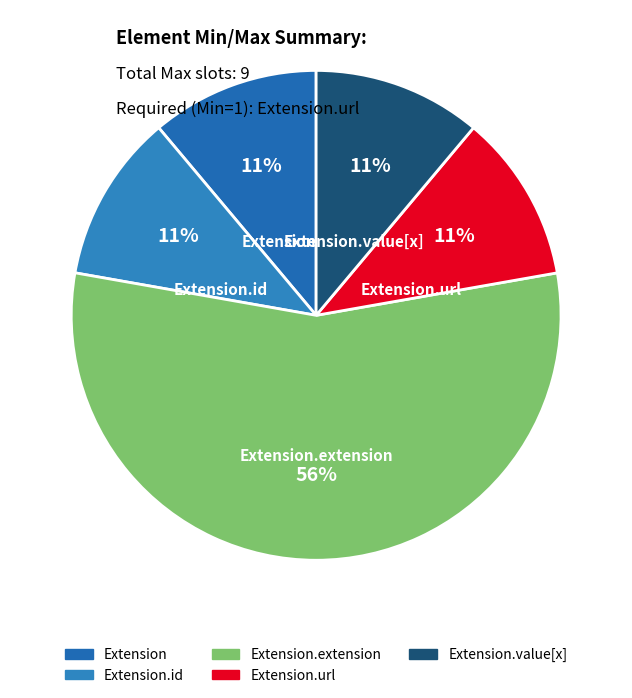

How many slices are in this pie chart?

5